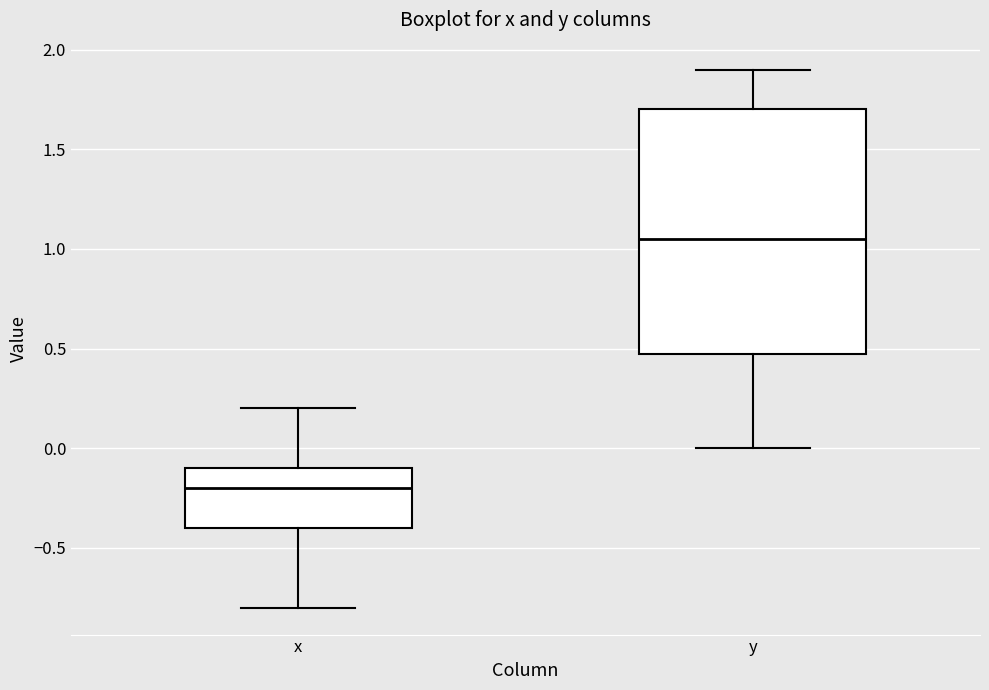

Which box is the tallest, from its lower edge to its upper edge?

y